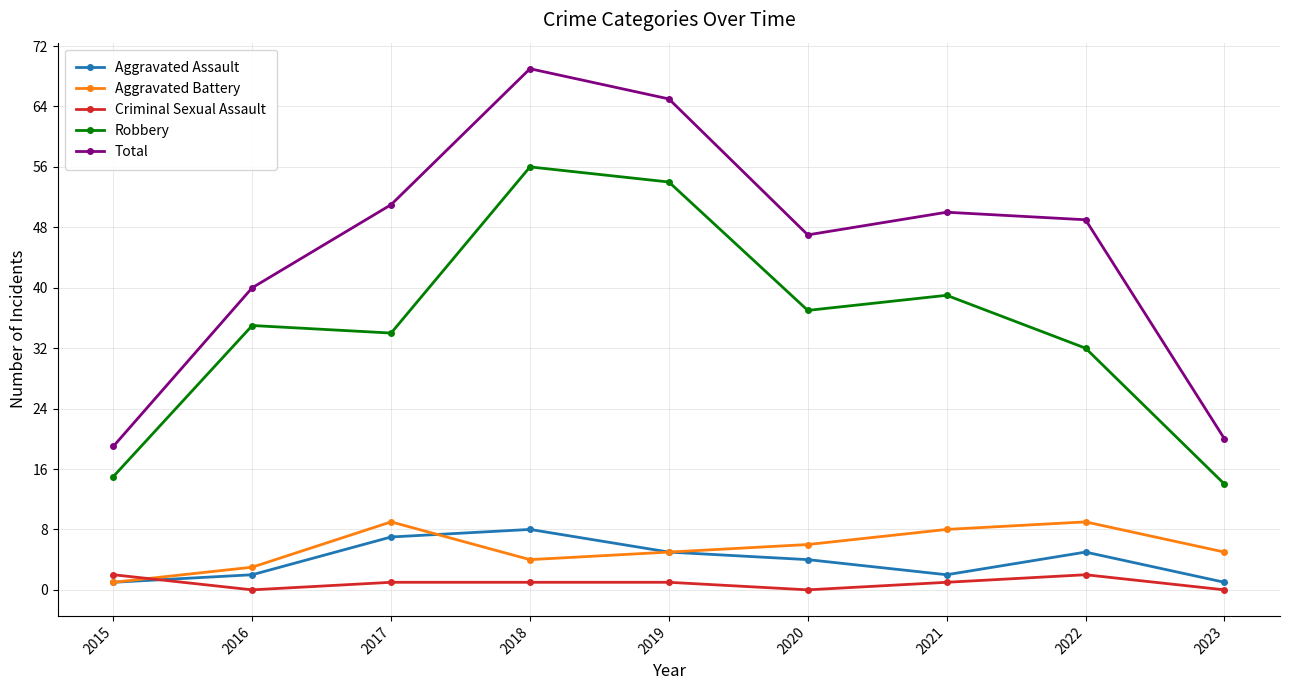

True or false: Robbery and Criminal Sexual Assault cross at least once.

False